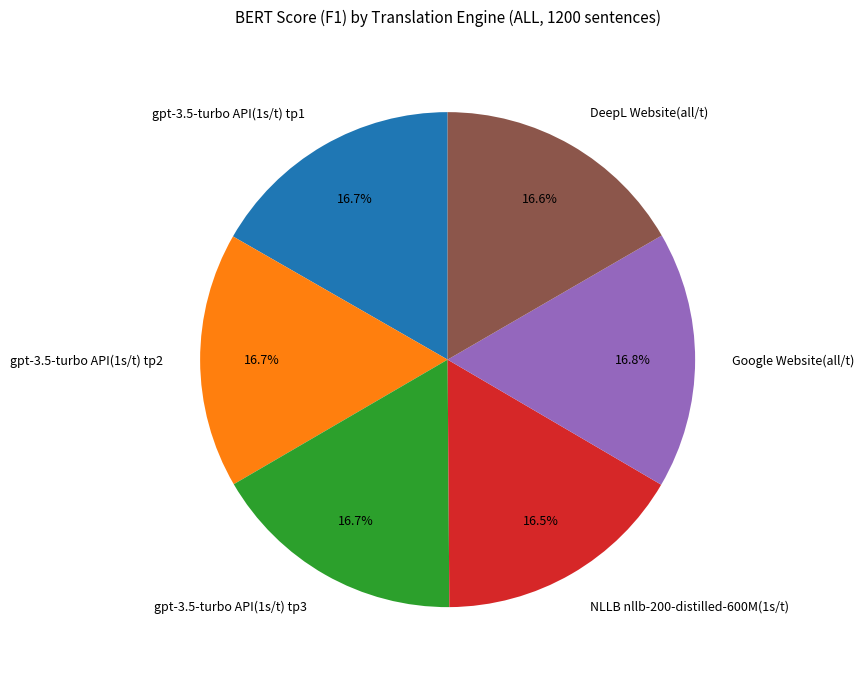

How many segments does this pie chart have?

6